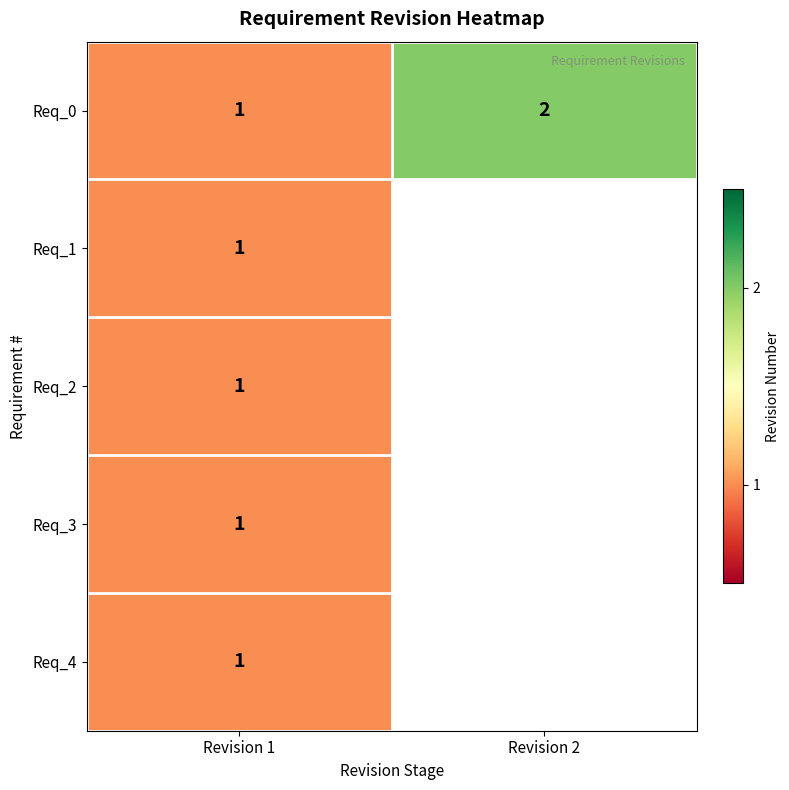

What is the sum of the Req_0 values at Revision 1 and Revision 2?

3